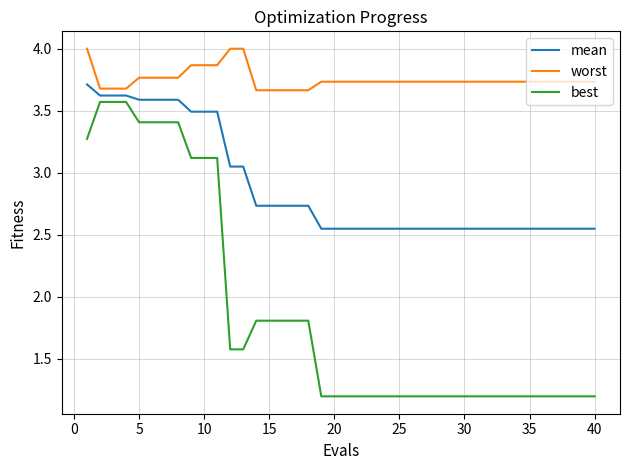

What is the greatest value displayed?

4.0